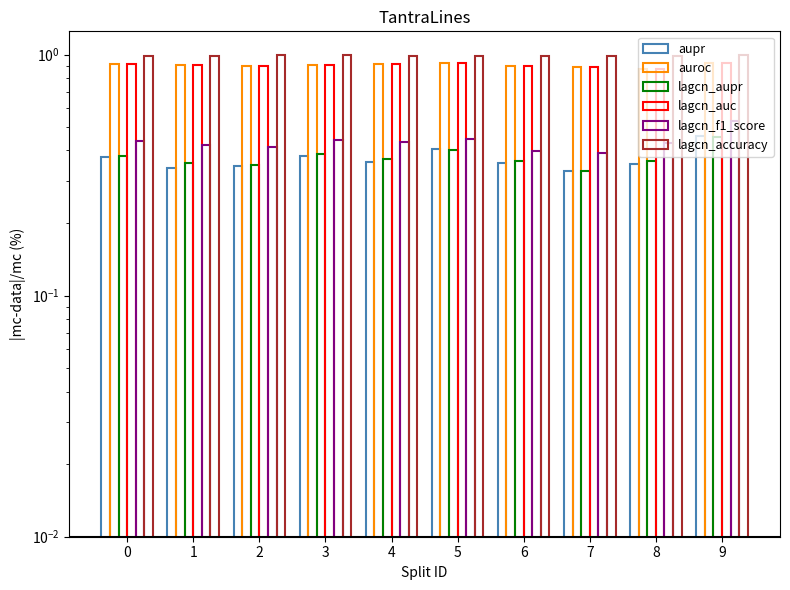

What is the highest value of the lagcn_accuracy series?

1.0